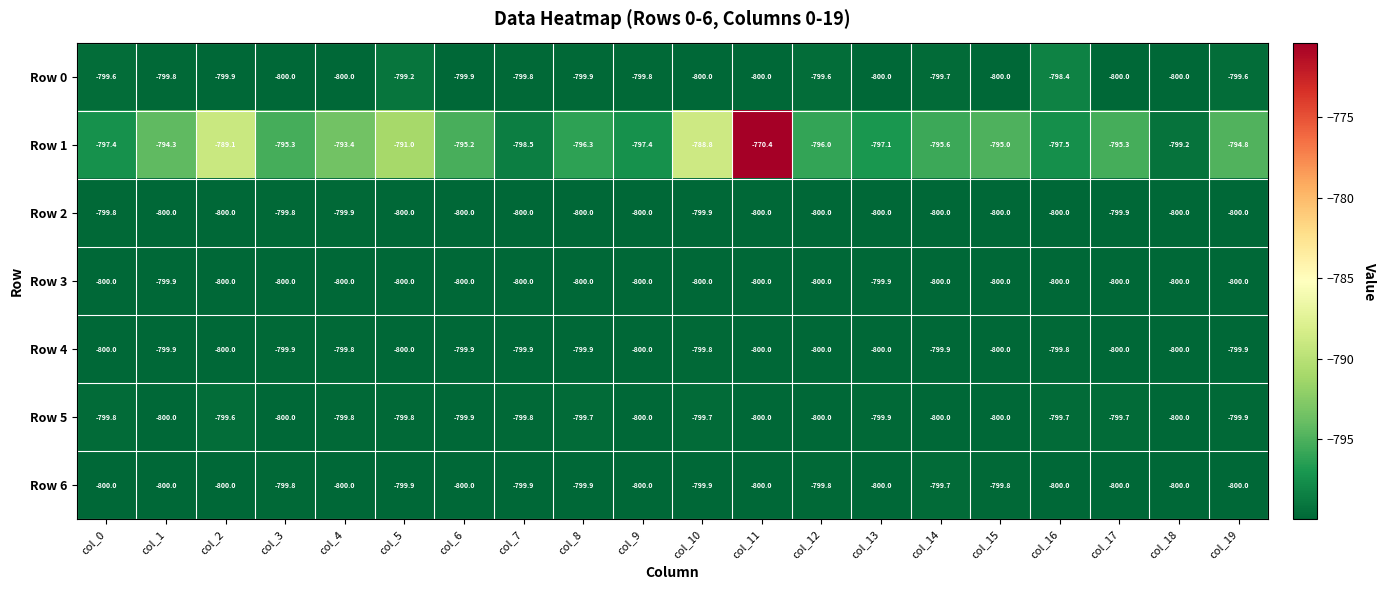

How many data points does each series have?

20